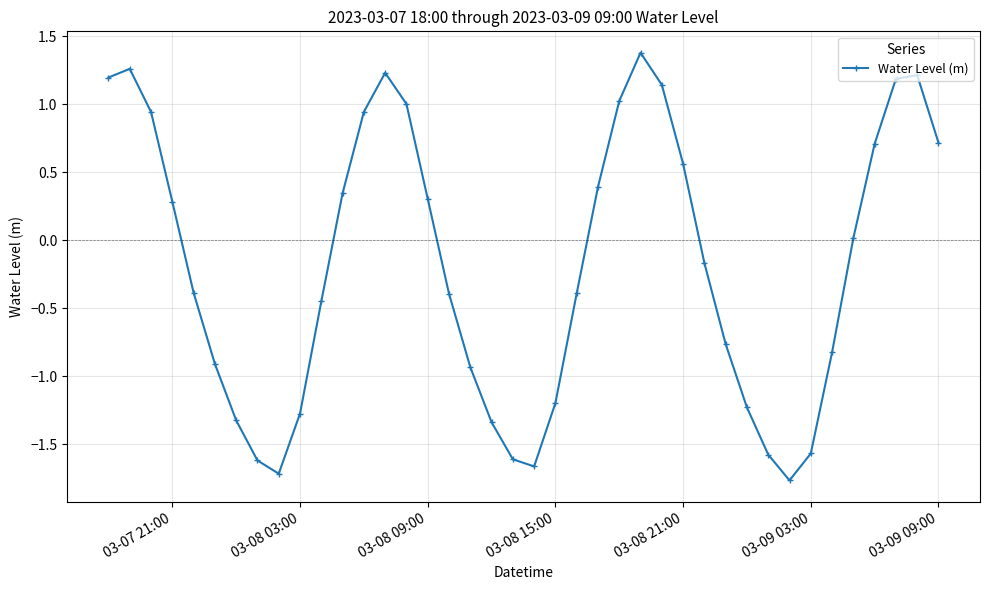

True or false: there are more than 2 points higher than both neighbors.

True